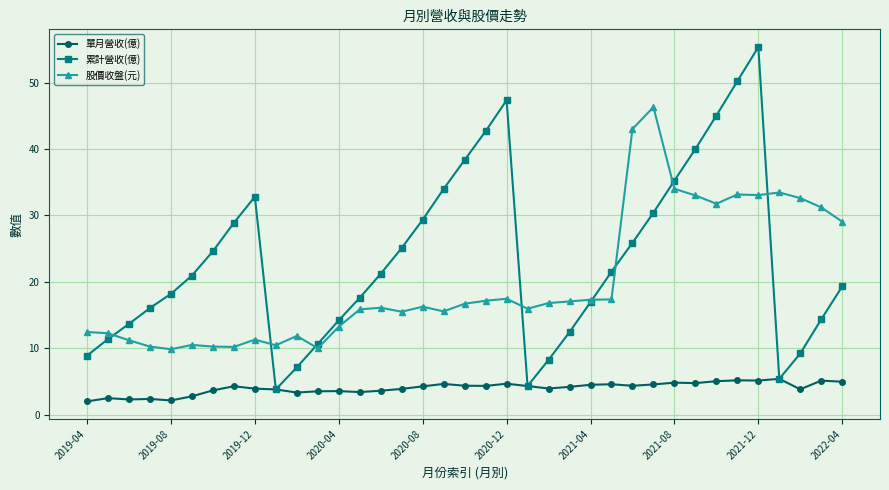

Rank the series by their maximum value, from highest to lowest.

累計營收(億), 股價收盤(元), 單月營收(億)